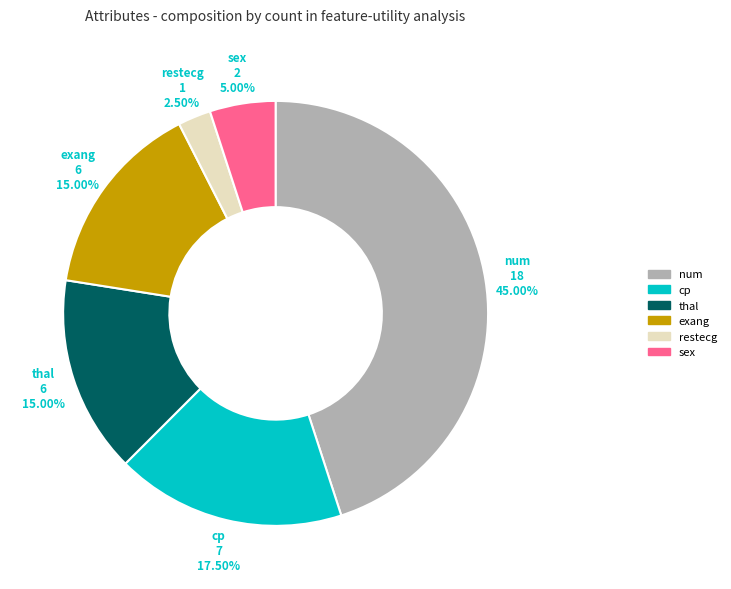

Approximately how many times larger is the value at thal compared to cp?

0.9